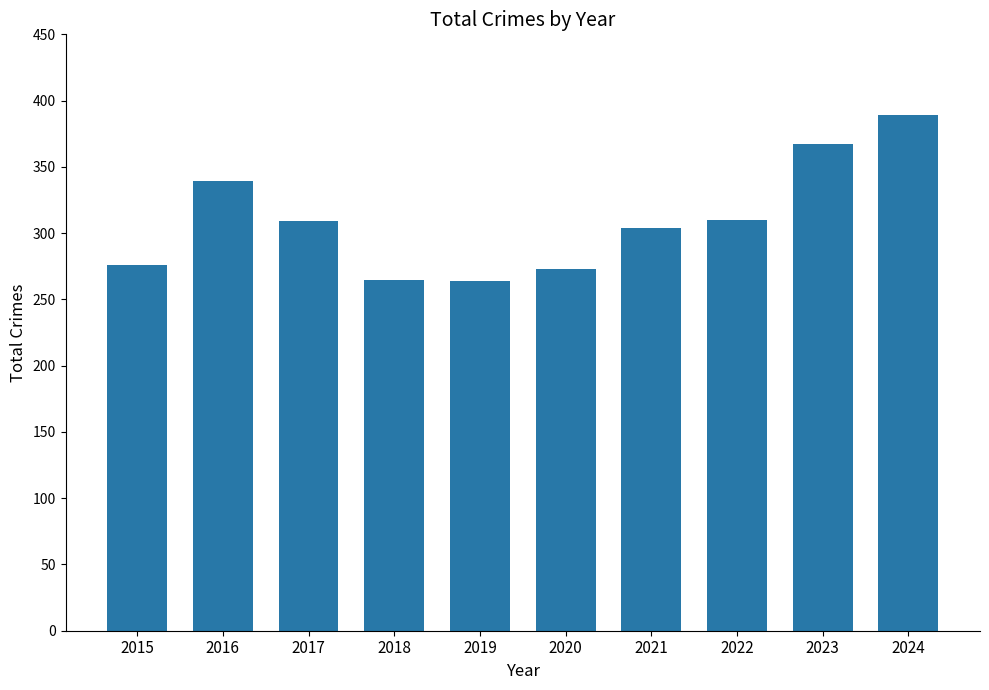

What is the smallest value displayed?

264